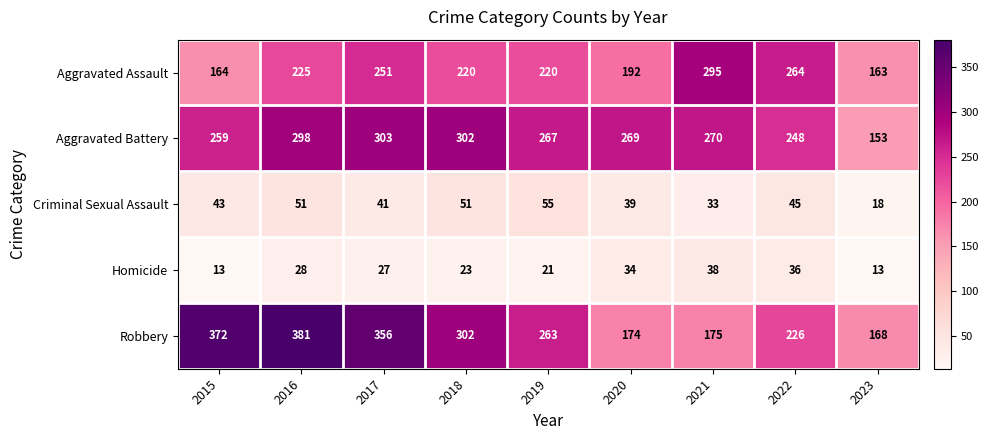

What is the minimum value shown in the chart?

13